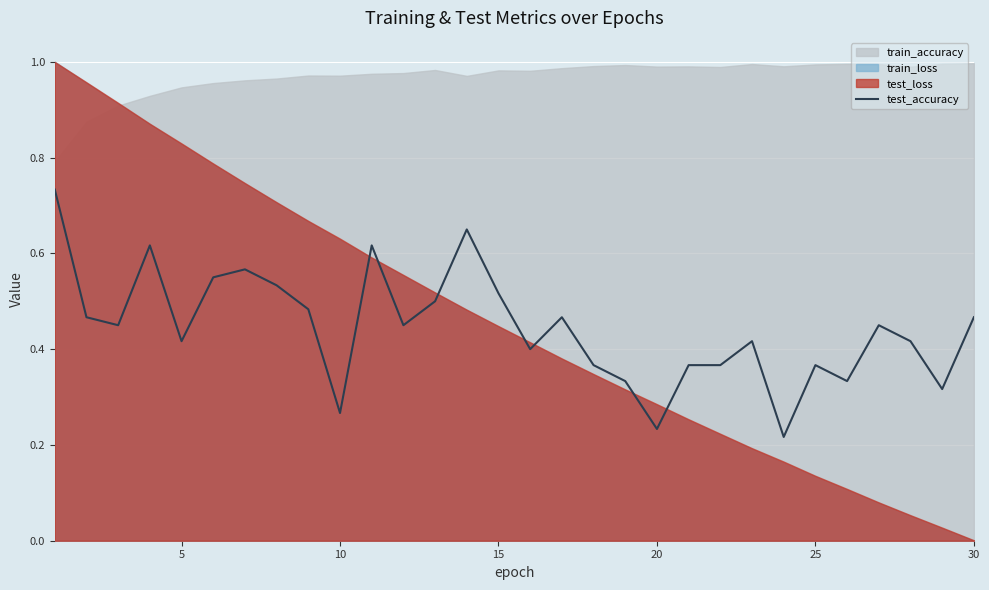

How many values are between 0 and 1?

30